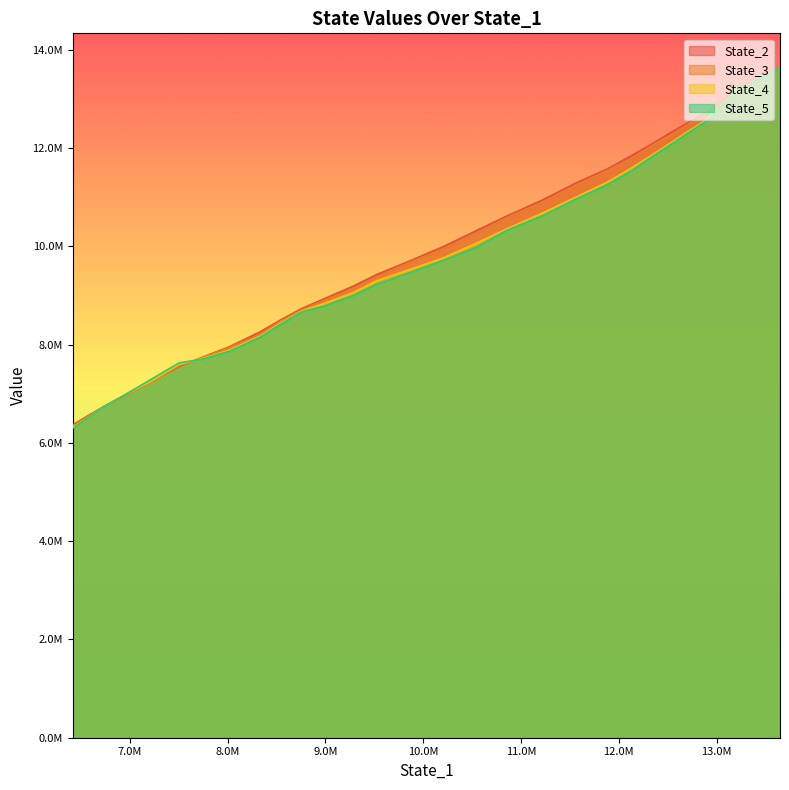

True or false: State_3 and State_4 cross at least once.

True